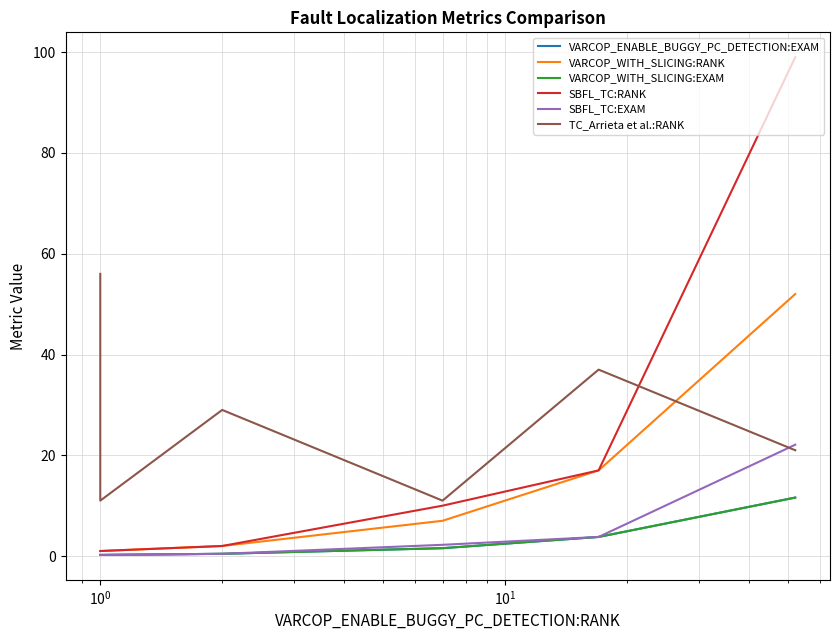

Does the chart have visible grid lines?

Yes